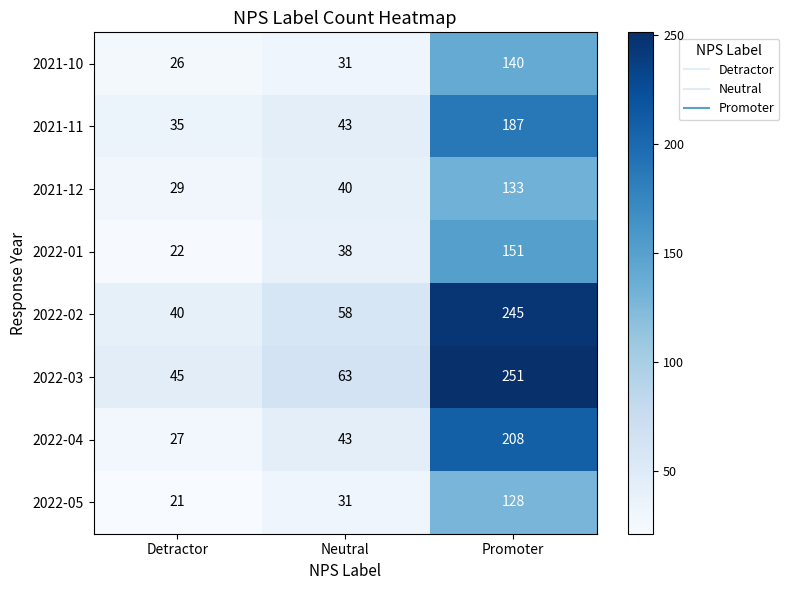

What is the difference between the highest and lowest values at Detractor?

24